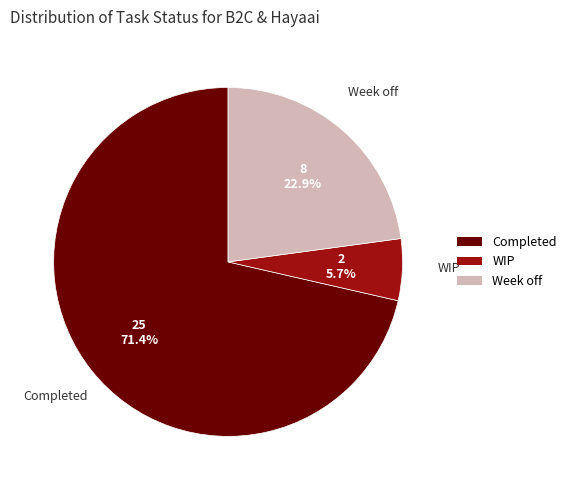

How many slices are in this pie chart?

3